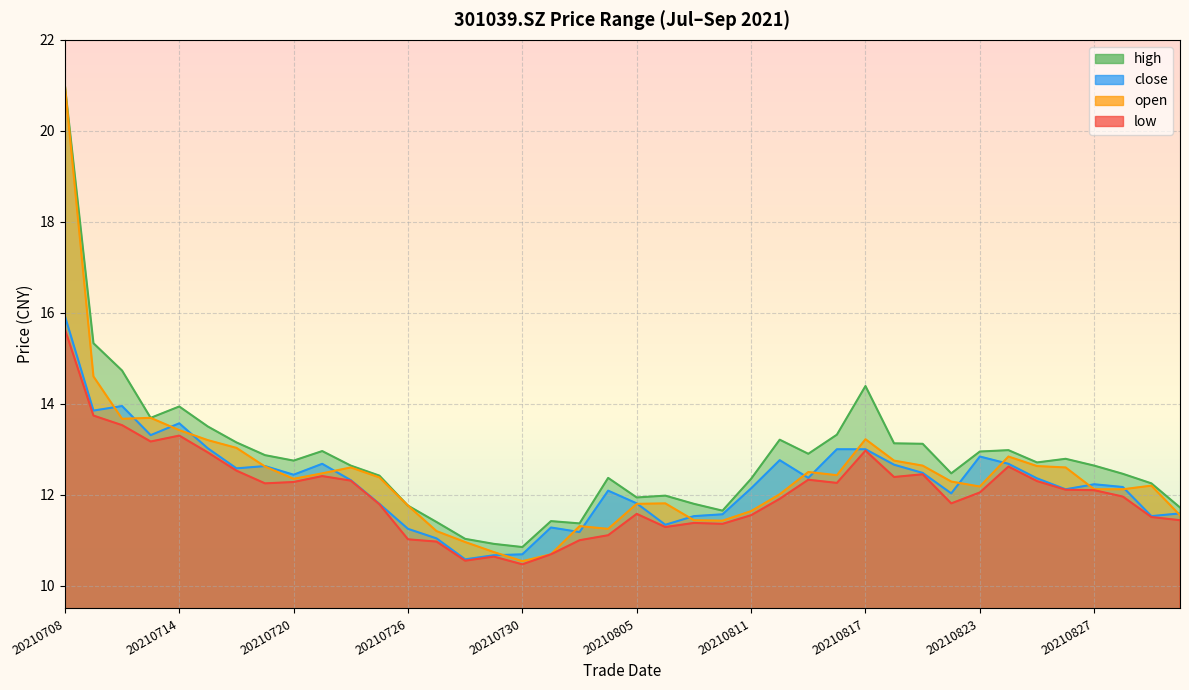

Reading right to left, extract all data points from this chart.

close: 20210901=11.6	20210831=11.5	20210830=12.2	20210827=12.2	20210826=12.1	20210825=12.4	20210824=12.7	20210823=12.8	20210820=12.0	20210819=12.5	20210818=12.7	20210817=13.0	20210816=13.0	20210813=12.4	20210812=12.8	20210811=12.1	20210810=11.6	20210809=11.5	20210806=11.3	20210805=11.8	20210804=12.1	20210803=11.2	20210802=11.3	20210730=10.7	20210729=10.7	20210728=10.6	20210727=11.0	20210726=11.2	20210723=11.8	20210722=12.3	20210721=12.7	20210720=12.4	20210719=12.6	20210716=12.6	20210715=13.0	20210714=13.6	20210713=13.3	20210712=13.9	20210709=13.8	20210708=15.9
open: 20210901=11.6	20210831=12.2	20210830=12.1	20210827=12.1	20210826=12.6	20210825=12.6	20210824=12.8	20210823=12.2	20210820=12.3	20210819=12.6	20210818=12.8	20210817=13.2	20210816=12.4	20210813=12.5	20210812=12.0	20210811=11.6	20210810=11.4	20210809=11.4	20210806=11.8	20210805=11.8	20210804=11.2	20210803=11.3	20210802=10.7	20210730=10.5	20210729=10.7	20210728=11.0	20210727=11.2	20210726=11.8	20210723=12.4	20210722=12.6	20210721=12.5	20210720=12.3	20210719=12.6	20210716=13.0	20210715=13.2	20210714=13.4	20210713=13.7	20210712=13.7	20210709=14.6	20210708=21.0
high: 20210901=11.7	20210831=12.2	20210830=12.5	20210827=12.6	20210826=12.8	20210825=12.7	20210824=13.0	20210823=12.9	20210820=12.5	20210819=13.1	20210818=13.1	20210817=14.4	20210816=13.3	20210813=12.9	20210812=13.2	20210811=12.3	20210810=11.7	20210809=11.8	20210806=12.0	20210805=11.9	20210804=12.4	20210803=11.4	20210802=11.4	20210730=10.8	20210729=10.9	20210728=11.0	20210727=11.4	20210726=11.8	20210723=12.4	20210722=12.6	20210721=13.0	20210720=12.8	20210719=12.9	20210716=13.2	20210715=13.5	20210714=13.9	20210713=13.7	20210712=14.7	20210709=15.3	20210708=21.0
low: 20210901=11.4	20210831=11.5	20210830=12.0	20210827=12.1	20210826=12.1	20210825=12.3	20210824=12.6	20210823=12.1	20210820=11.8	20210819=12.4	20210818=12.4	20210817=13.0	20210816=12.3	20210813=12.3	20210812=11.9	20210811=11.6	20210810=11.4	20210809=11.4	20210806=11.3	20210805=11.6	20210804=11.1	20210803=11.0	20210802=10.7	20210730=10.5	20210729=10.6	20210728=10.6	20210727=11.0	20210726=11.0	20210723=11.8	20210722=12.3	20210721=12.4	20210720=12.3	20210719=12.2	20210716=12.5	20210715=12.9	20210714=13.3	20210713=13.2	20210712=13.5	20210709=13.7	20210708=15.6